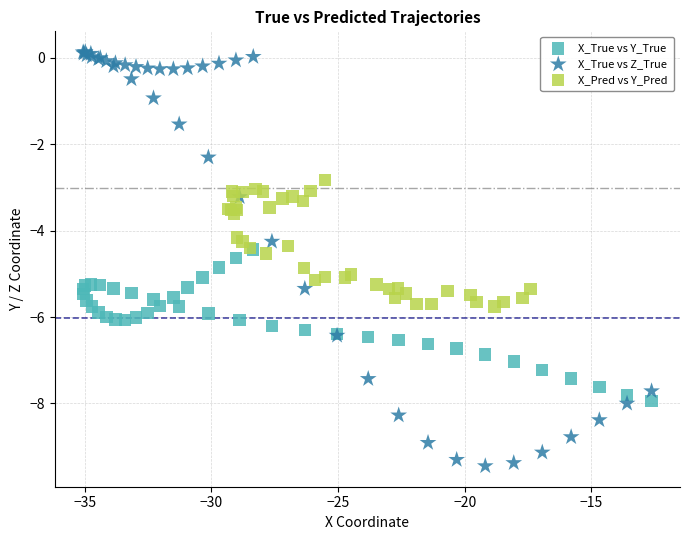

Which series has the largest Y range (max minus min)?

X_True vs Z_True